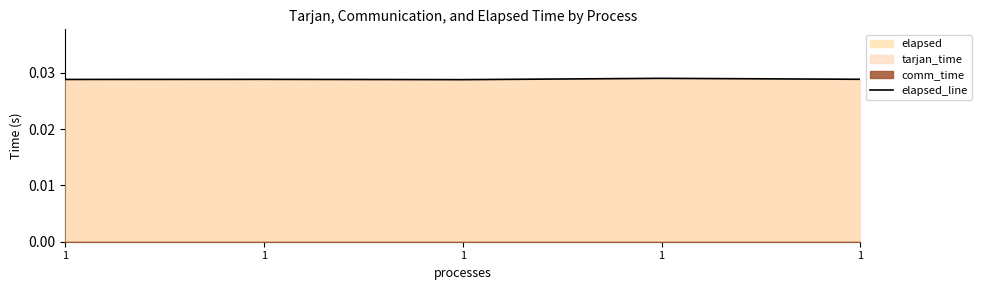

Rank the categories by value from highest to lowest.

1, 1, 1, 1, 1